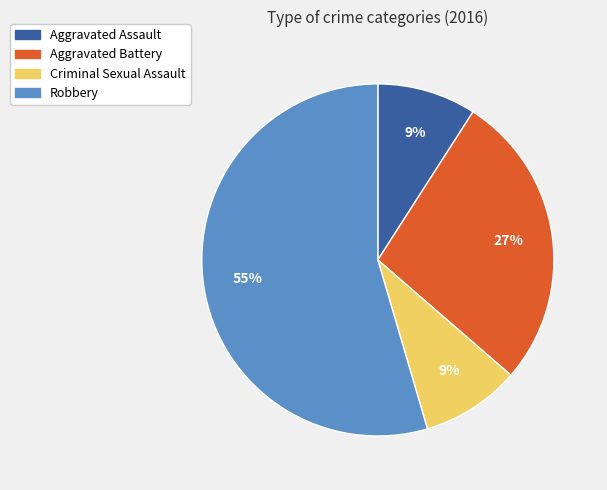

Do Aggravated Battery and Robbery together represent more than half of the pie?

Yes